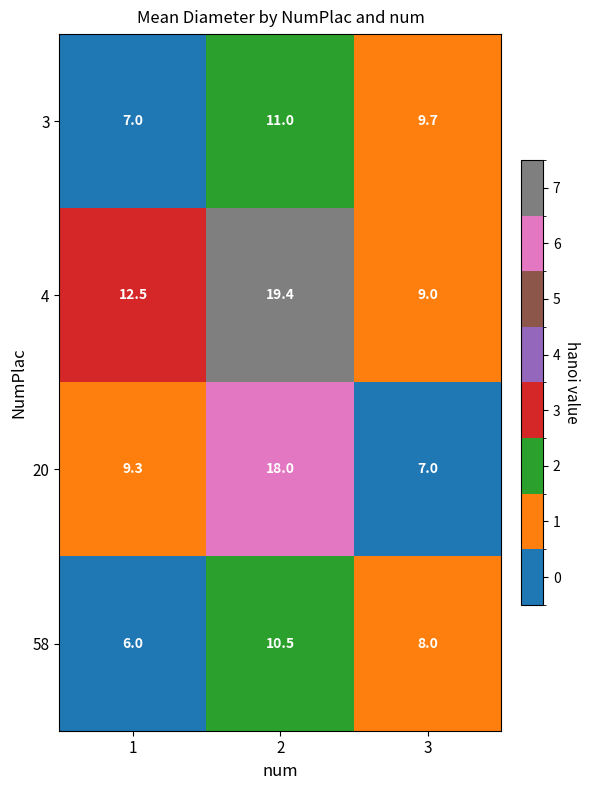

Rank the series by their average value, from highest to lowest.

4, 20, 3, 58